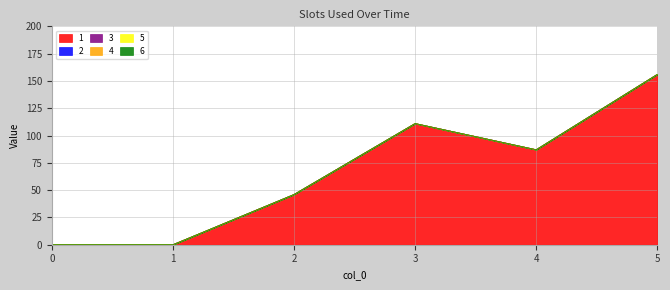

Does the chart have visible grid lines?

Yes